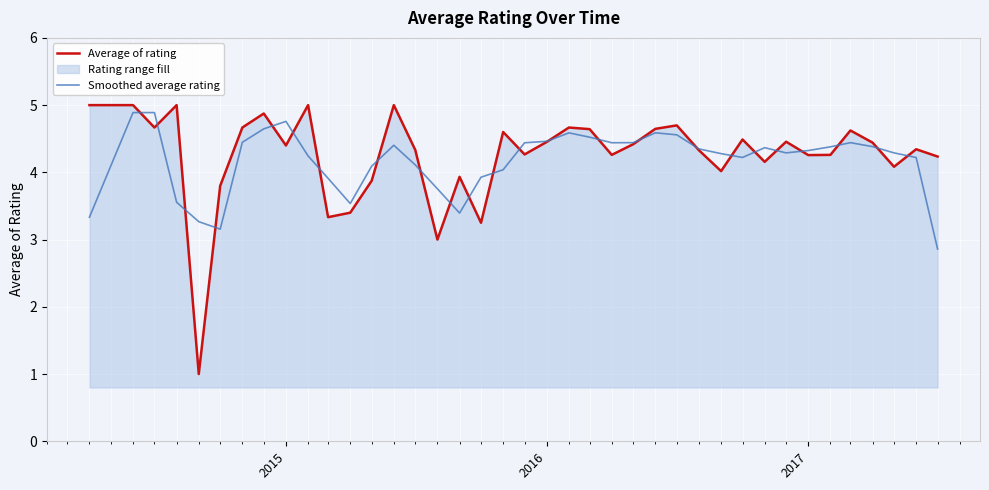

True or false: Smoothed average rating has more than 2 interior local peaks.

True